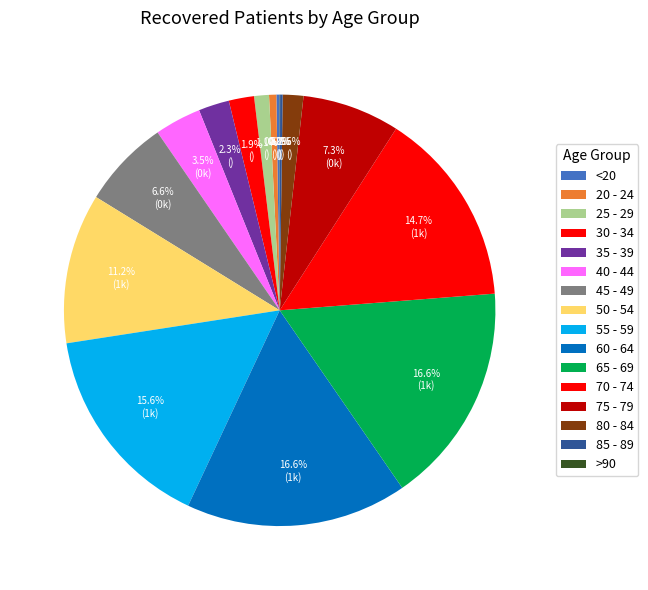

True or false: 25 - 29 accounts for 1% of the total.

True